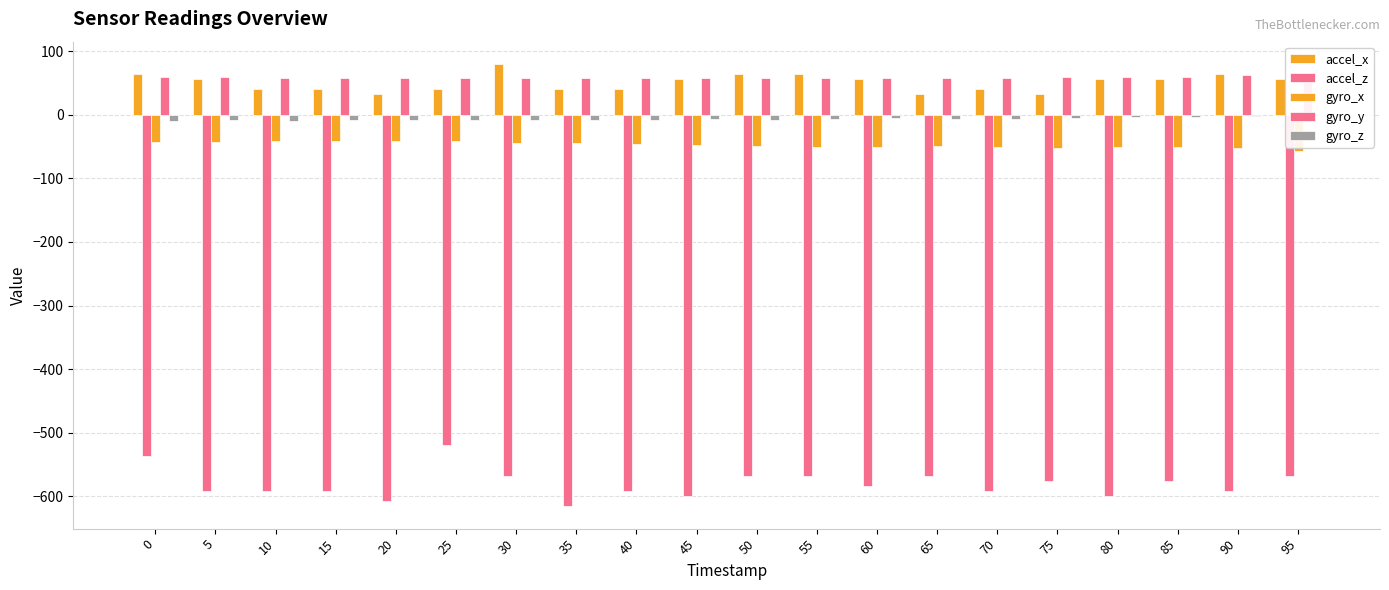

What is the value of the accel_z bar at the 12th from the left?

-568